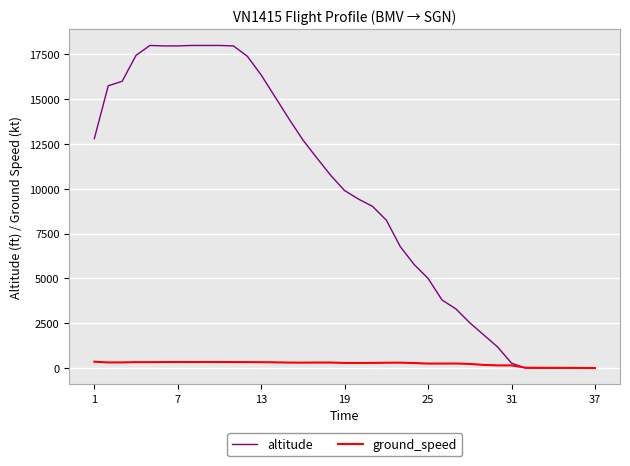

List the series in order of their peak value, lowest first.

ground_speed, altitude